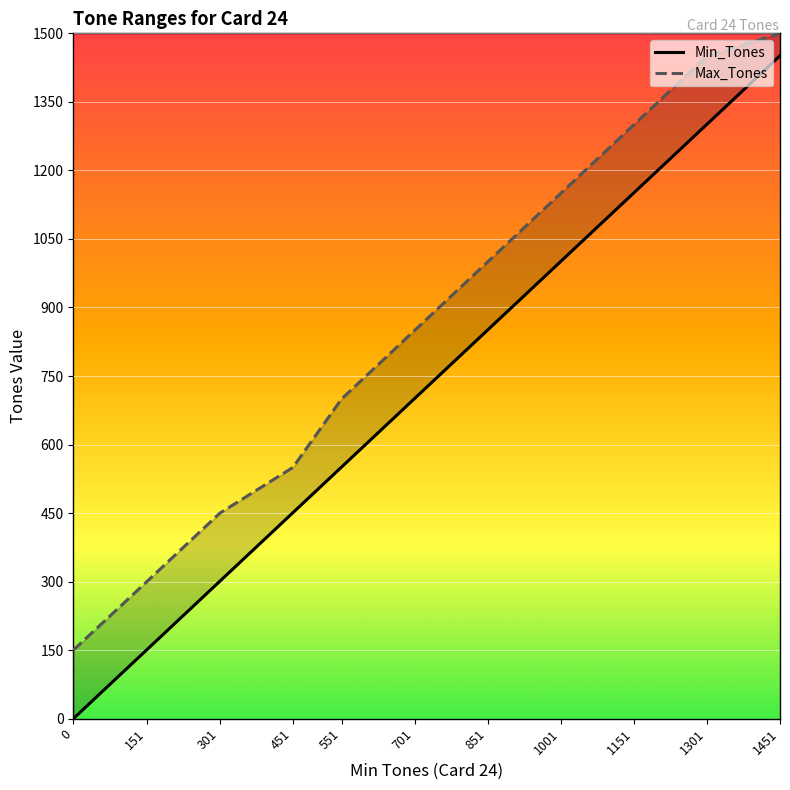

Which series has the largest range (max minus min)?

Min_Tones